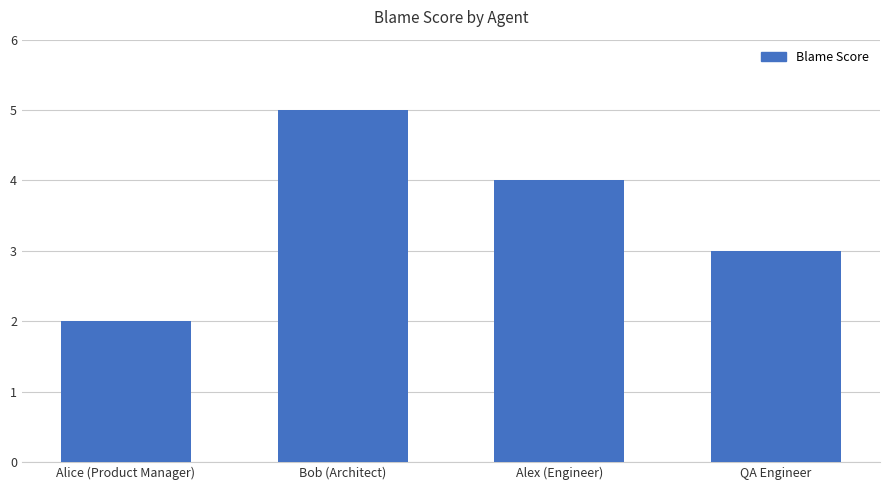

Count the number of data series in this chart.

1